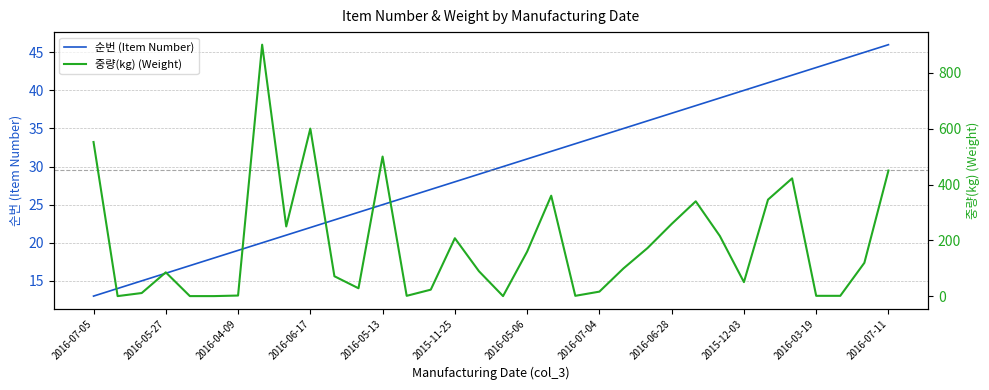

Where does the 중량(kg) (Weight) series first go above 100?

2016-07-05